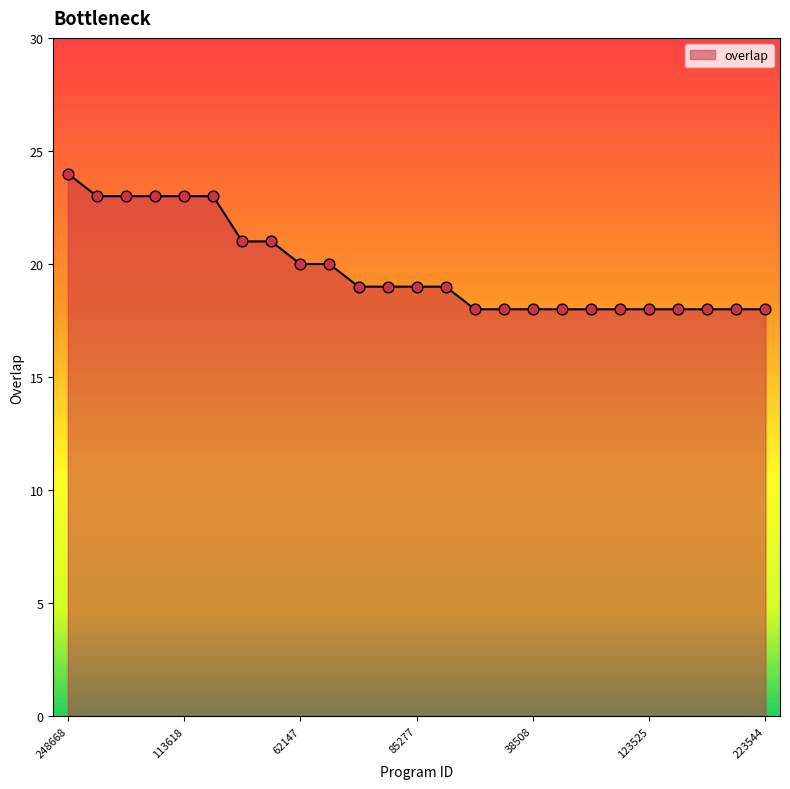

What is the smallest value displayed?

18